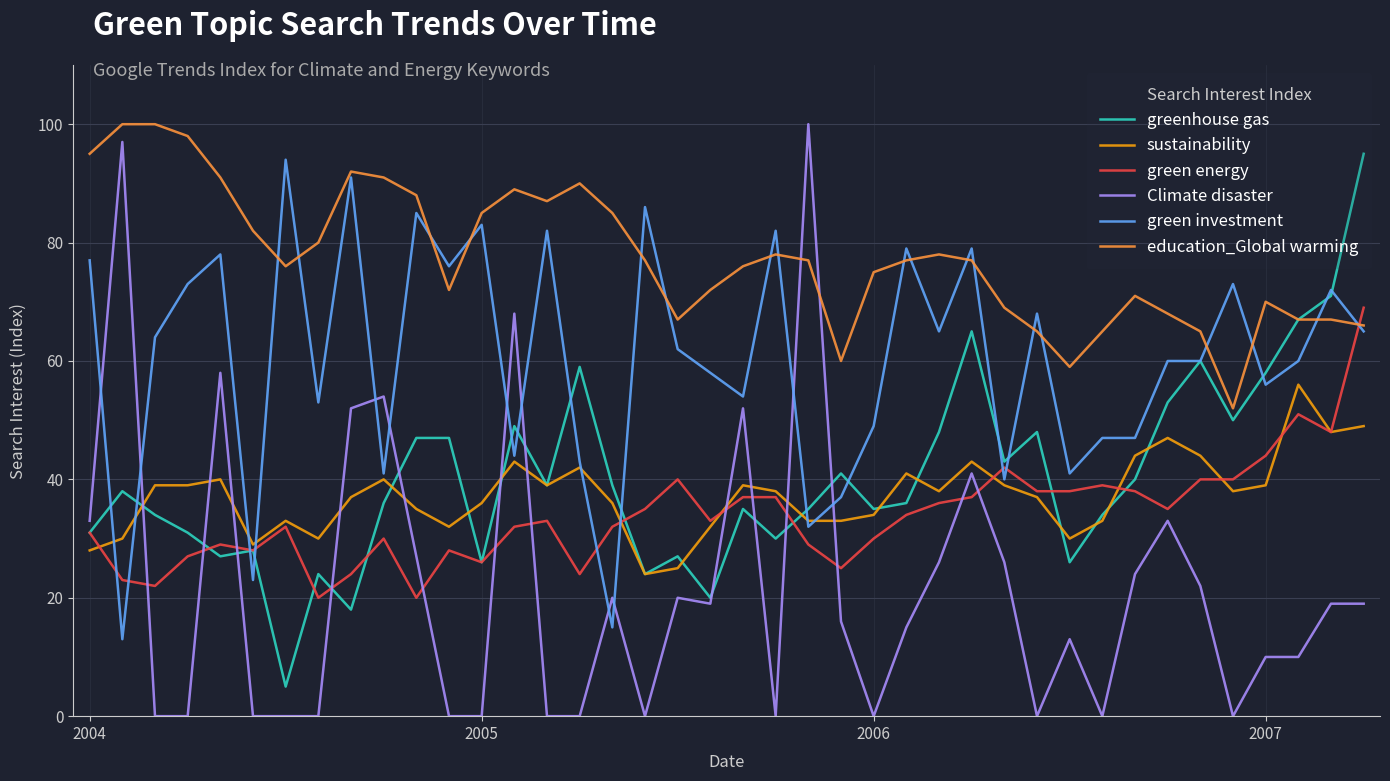

Which series ends up on top after the final intersection of education_Global warming and Climate disaster?

education_Global warming